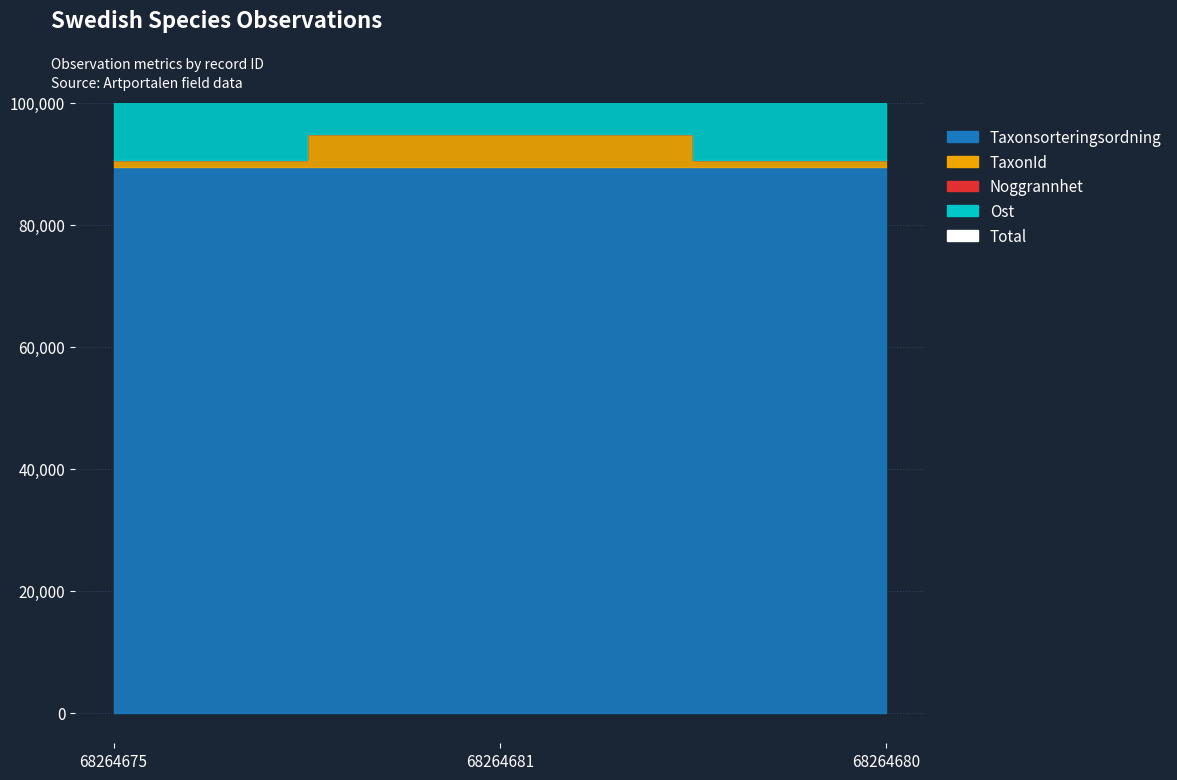

Reading left to right, extract all data points from this chart.

648987	653331	648979